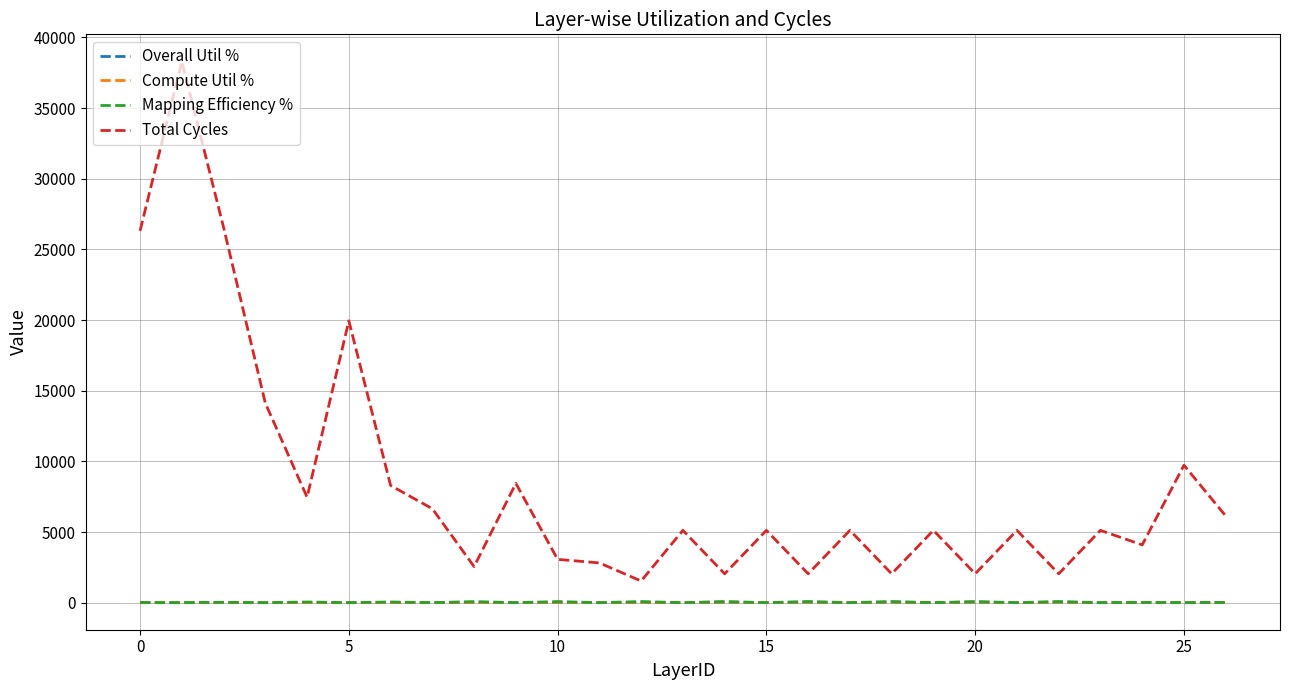

Which series has the largest total across all categories?

Total Cycles